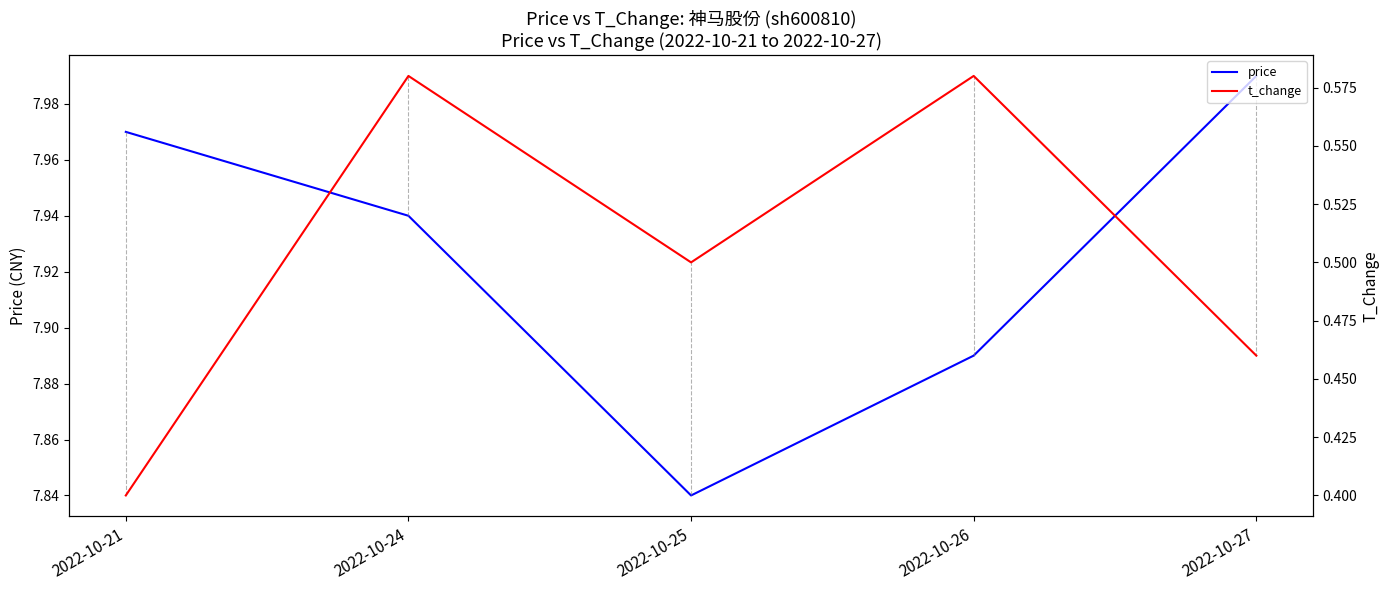

Reading left to right, transcribe all the data shown in this chart.

price: 8.0	7.9	7.8	7.9	8.0
t_change: 0.4	0.6	0.5	0.6	0.5